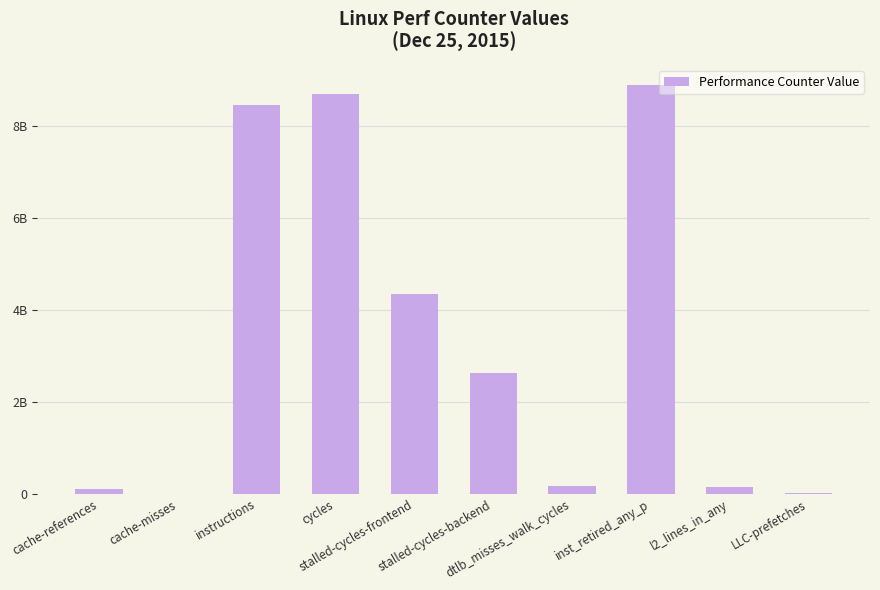

Reading left to right, transcribe all the data shown in this chart.

109893821	6417391	8466816374	8689990619	4345858654	2628489323	162694408	8889750650	150799527	17042489